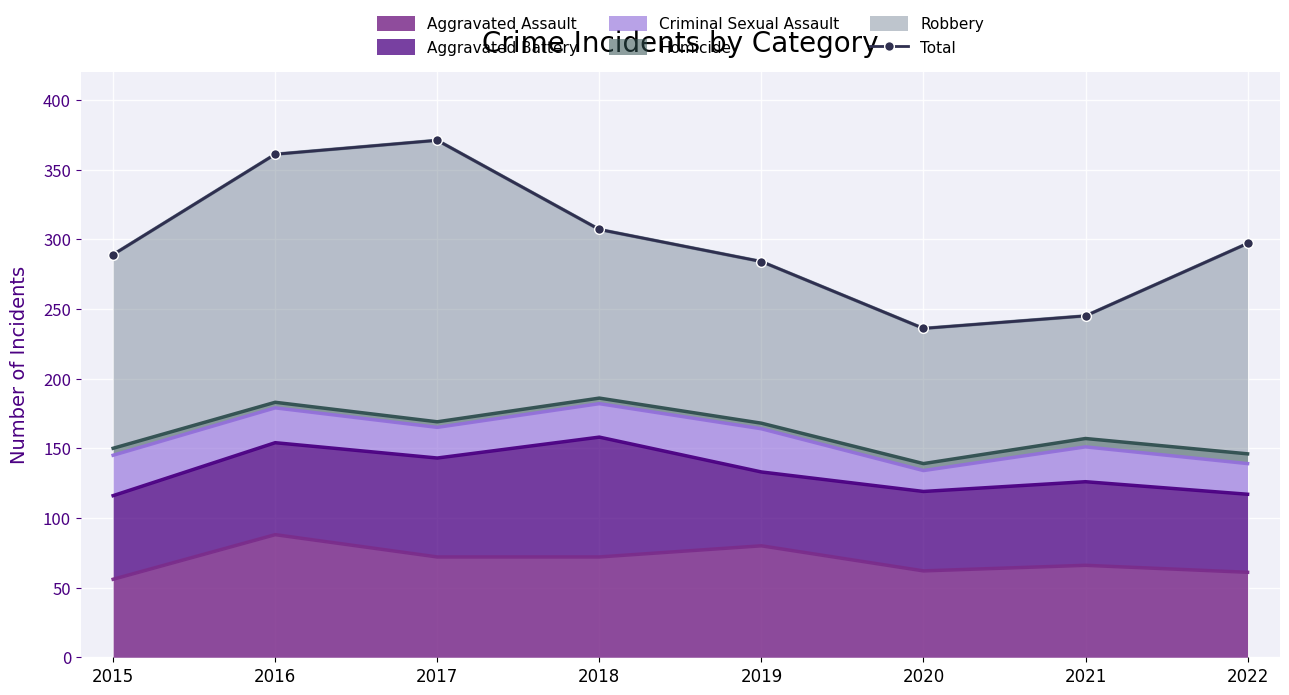

What is the average value?

299